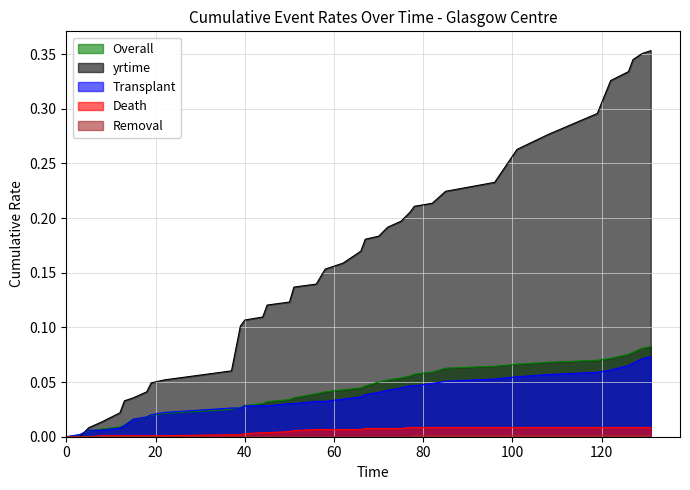

What are all the series names shown in the legend?

Overall, yrtime, Transplant, Death, Removal